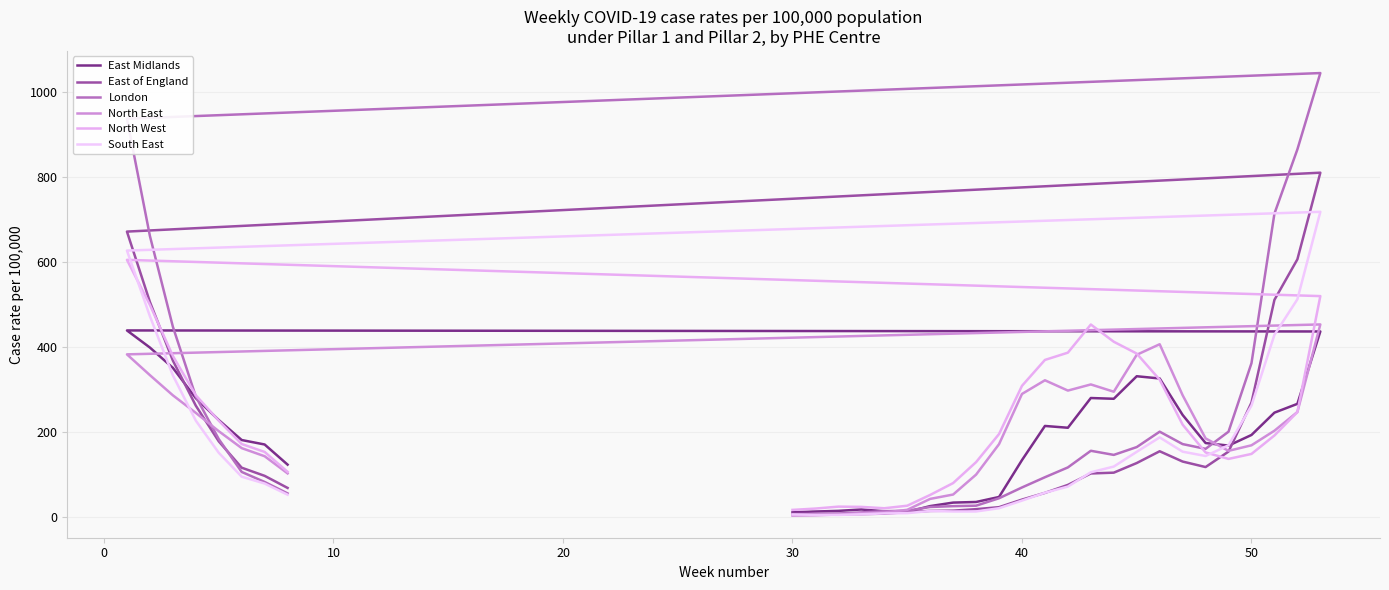

In London, how many points are higher than both neighbors (excluding endpoints)?

3